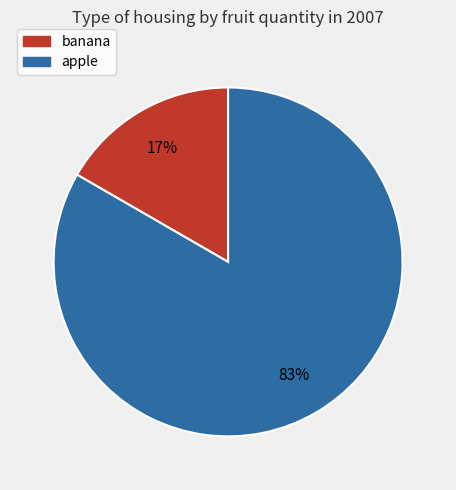

Do banana and apple together represent more than half of the pie?

Yes